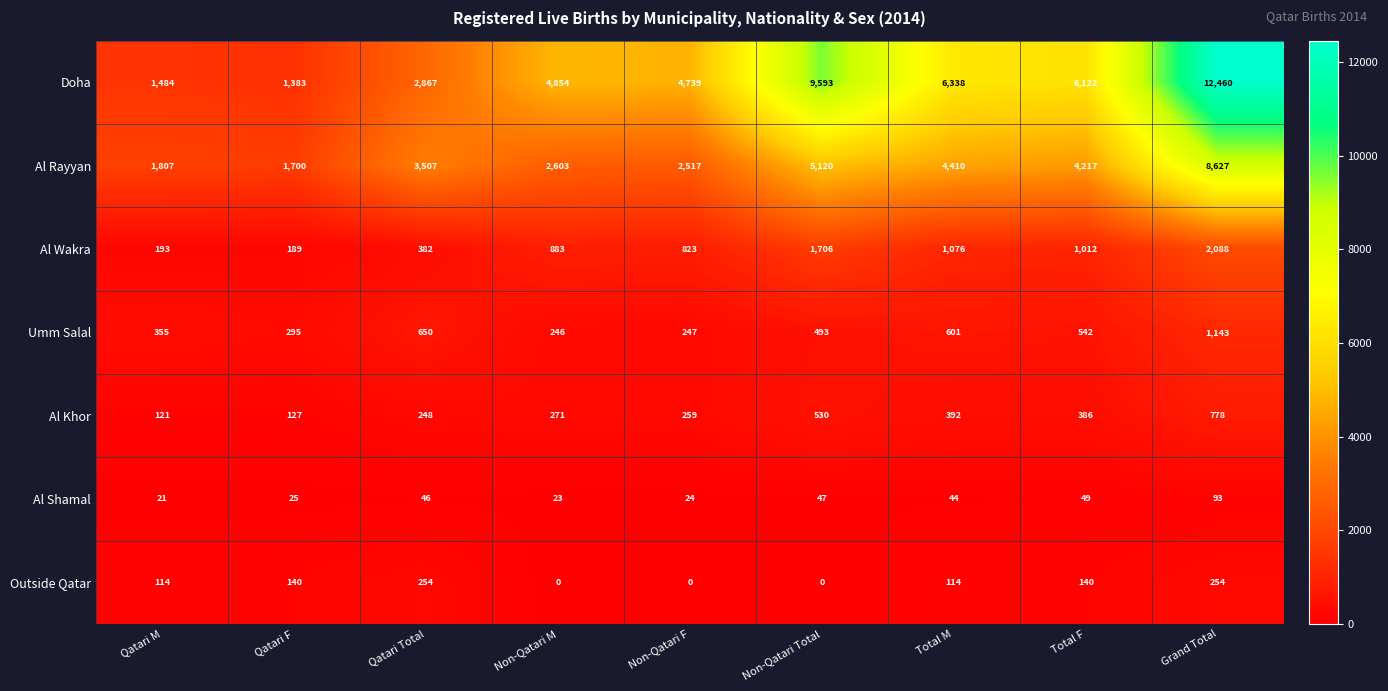

What is the approximate value of Al Rayyan at Non-Qatari Total, to the nearest 10?

5120